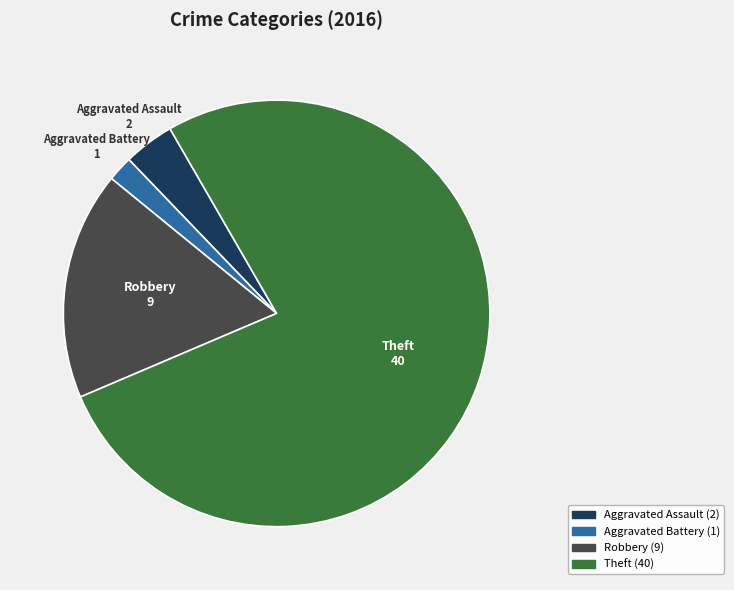

Do Aggravated Battery and Theft together represent more than half of the pie?

Yes